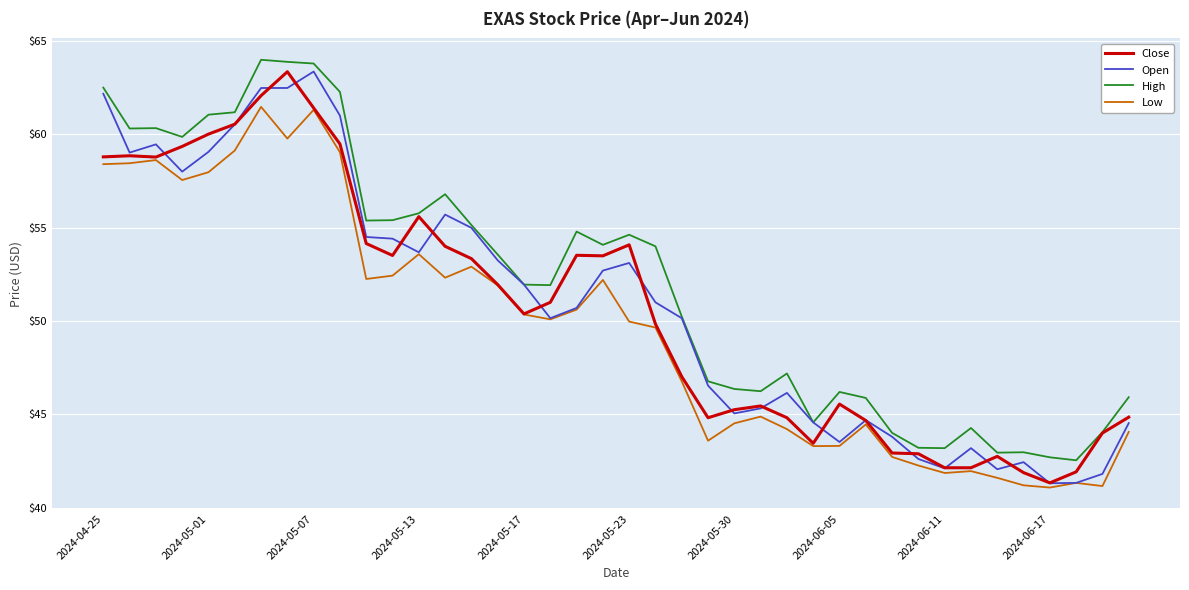

What is the average value of the Close series?

50.6